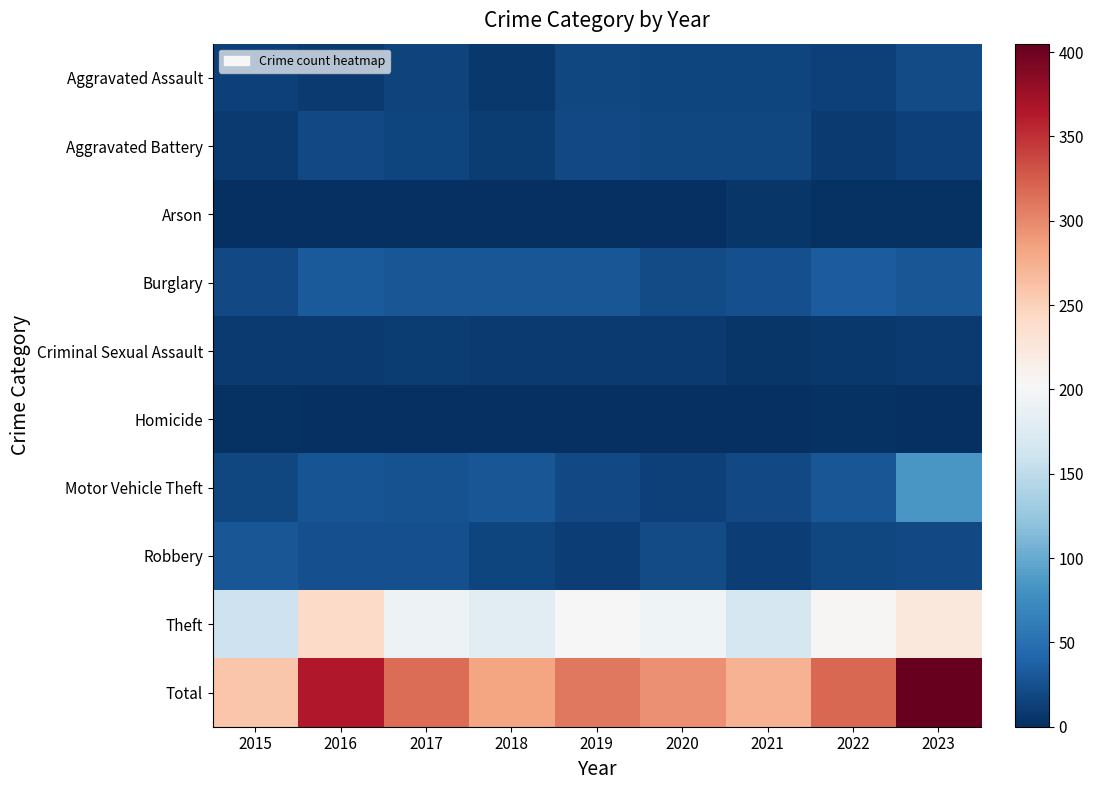

Reading left to right, list all the values displayed in this chart.

Aggravated Assault: 2015=13	2016=9	2017=15	2018=7	2019=18	2020=16	2021=17	2022=13	2023=22
Aggravated Battery: 2015=8	2016=20	2017=16	2018=11	2019=20	2020=18	2021=18	2022=9	2023=14
Arson: 2015=0	2016=0	2017=0	2018=1	2019=1	2020=1	2021=5	2022=2	2023=2
Burglary: 2015=20	2016=33	2017=30	2018=29	2019=30	2020=22	2021=25	2022=34	2023=30
Criminal Sexual Assault: 2015=8	2016=9	2017=11	2018=9	2019=8	2020=8	2021=6	2022=7	2023=9
Homicide: 2015=2	2016=0	2017=1	2018=0	2019=0	2020=0	2021=1	2022=2	2023=1
Motor Vehicle Theft: 2015=18	2016=28	2017=26	2018=29	2019=20	2020=14	2021=20	2022=29	2023=84
Robbery: 2015=29	2016=25	2017=24	2018=16	2019=12	2020=22	2021=12	2022=18	2023=19
Theft: 2015=161	2016=241	2017=193	2018=180	2019=201	2020=194	2021=169	2022=205	2023=224
Total: 2015=259	2016=365	2017=316	2018=282	2019=310	2020=295	2021=273	2022=319	2023=405